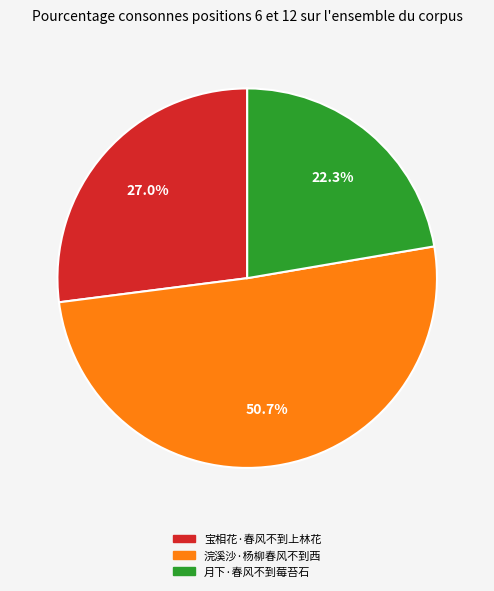

The 浣溪沙·杨柳春风不到西 slice represents 51% of the pie. True or false?

True